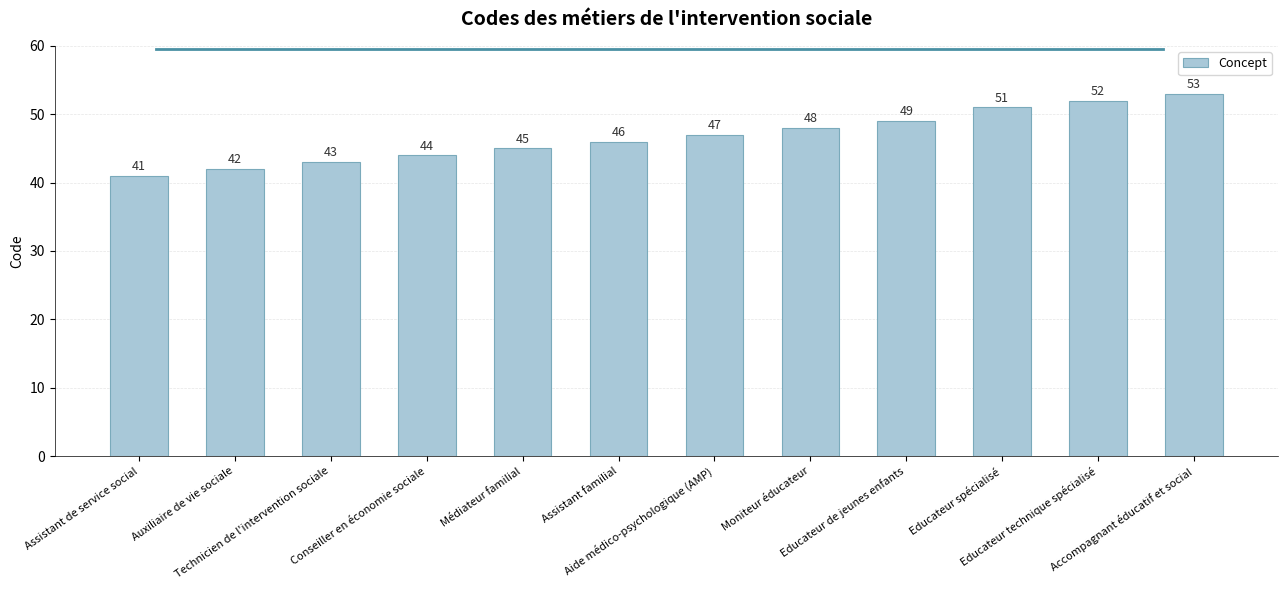

What is the average value?

47